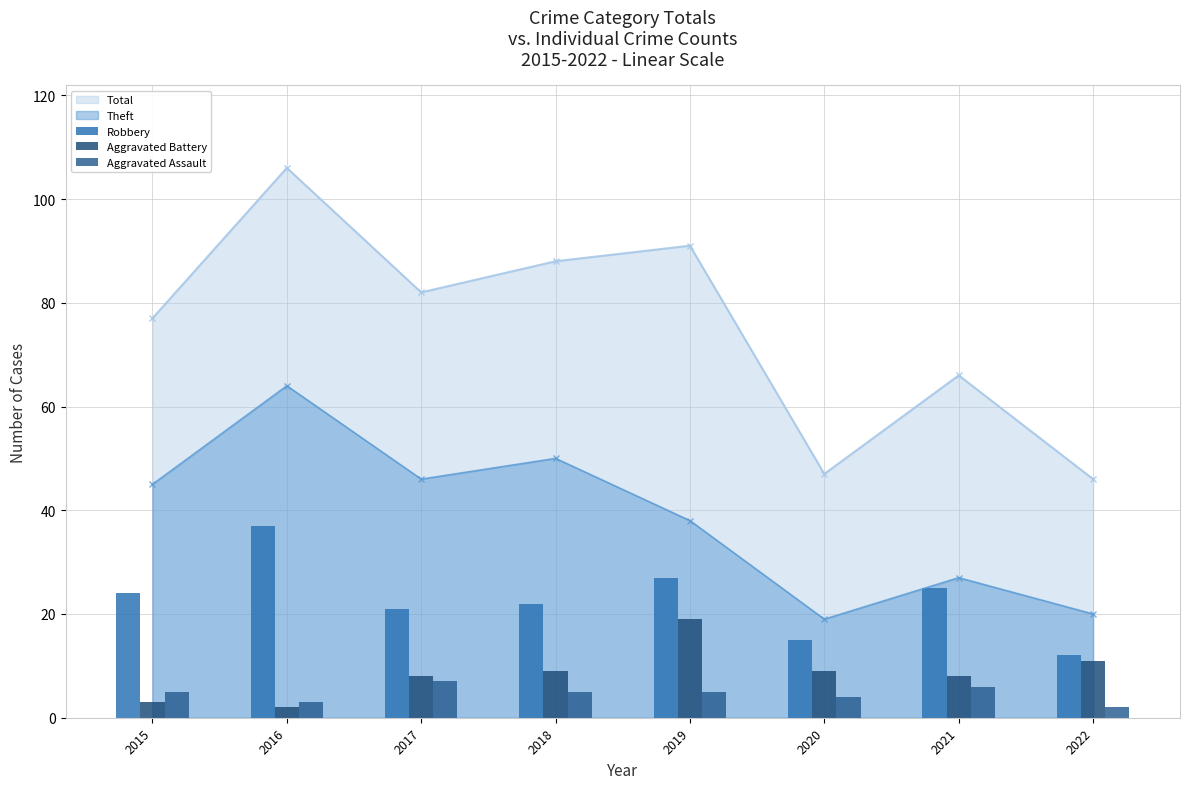

Which has a higher value, 2017 or 2018?

2018